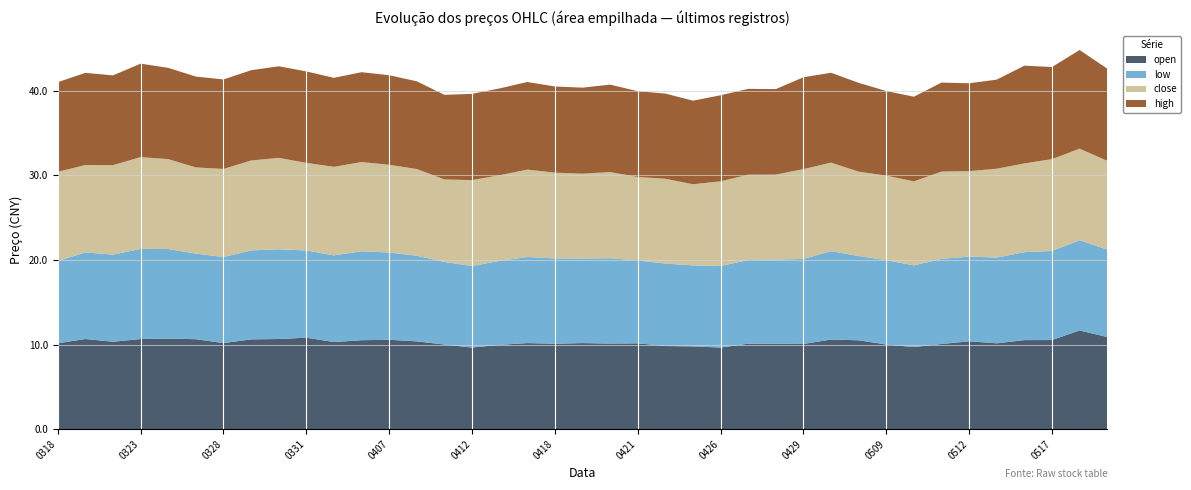

Reading left to right, what are all the values shown in this chart?

open: 10.2	10.7	10.3	10.7	10.7	10.6	10.2	10.6	10.7	10.8	10.3	10.5	10.6	10.4	10.0	9.6	10.0	10.2	10.1	10.2	10.1	10.1	9.8	9.8	9.6	10.1	10.1	10.1	10.6	10.5	10.0	9.7	10.1	10.4	10.1	10.5	10.5	11.7	10.9
low: 9.7	10.2	10.3	10.7	10.6	10.1	10.2	10.5	10.6	10.3	10.2	10.5	10.3	10.1	9.8	9.6	9.9	10.2	10.1	10.0	10.1	9.8	9.8	9.6	9.6	9.9	9.9	10.1	10.4	10.0	10.0	9.7	10.1	10.0	10.1	10.4	10.5	10.7	10.3
close: 10.6	10.3	10.6	10.9	10.6	10.2	10.4	10.6	10.8	10.4	10.5	10.6	10.4	10.2	9.8	10.2	10.1	10.3	10.1	10.0	10.2	9.9	10.0	9.6	10.0	10.1	10.1	10.6	10.5	10.0	10.0	9.9	10.3	10.1	10.5	10.5	10.9	10.8	10.5
high: 10.6	10.9	10.6	11.1	10.8	10.7	10.6	10.7	10.8	10.8	10.5	10.6	10.6	10.4	10.0	10.2	10.3	10.4	10.2	10.2	10.3	10.1	10.1	9.9	10.2	10.2	10.1	10.9	10.6	10.5	10.0	10.0	10.5	10.4	10.5	11.6	10.9	11.7	10.9